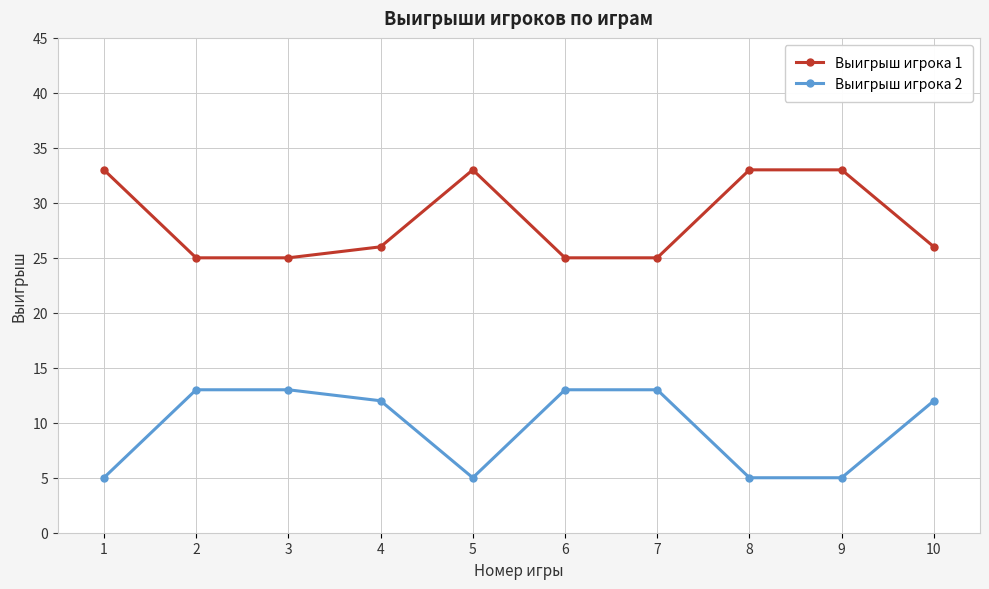

How many distinct data groups are displayed?

2